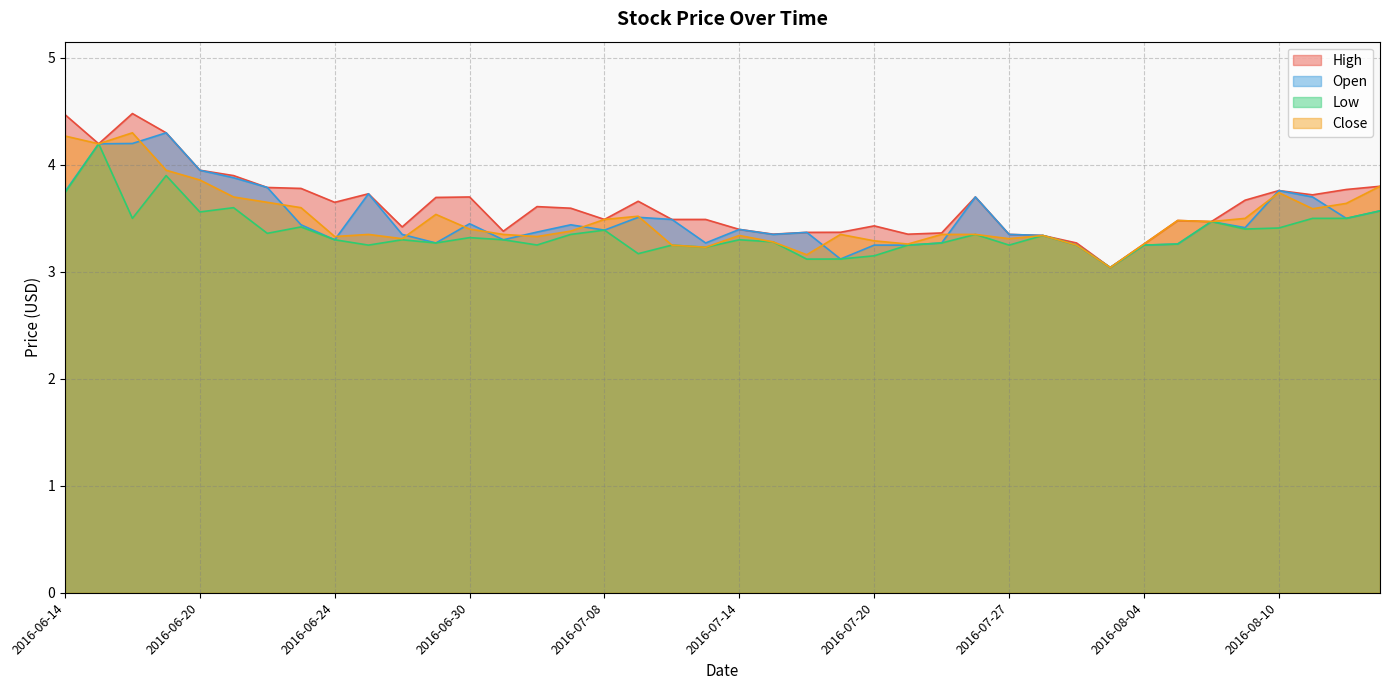

Rank the series at 2016-07-05 from highest to lowest value.

High, Close, Open, Low